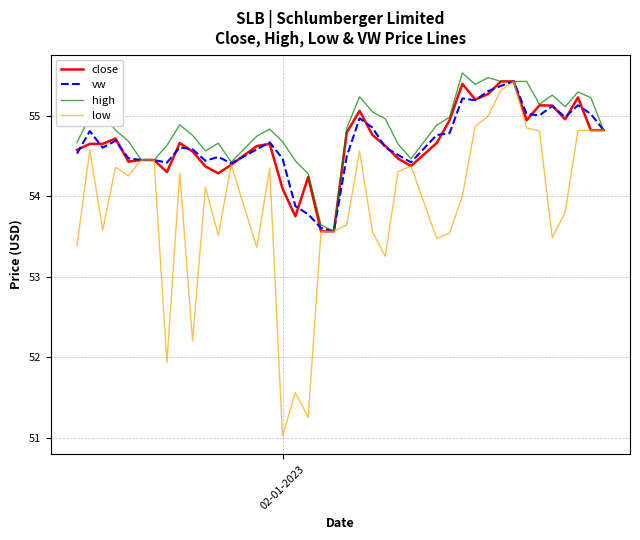

Which series has the widest spread of values?

low